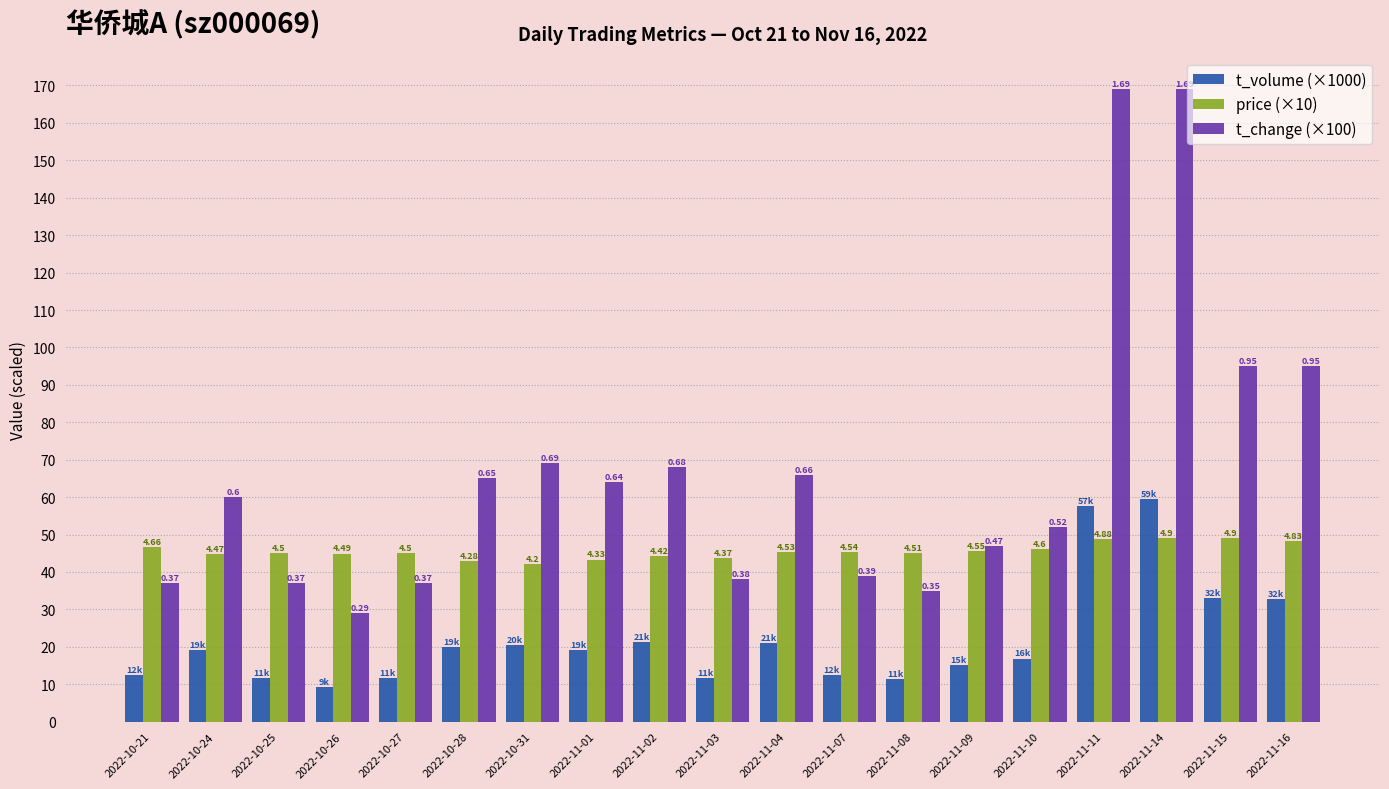

What are all the series names shown in the legend?

t_volume (×1000), price (×10), t_change (×100)